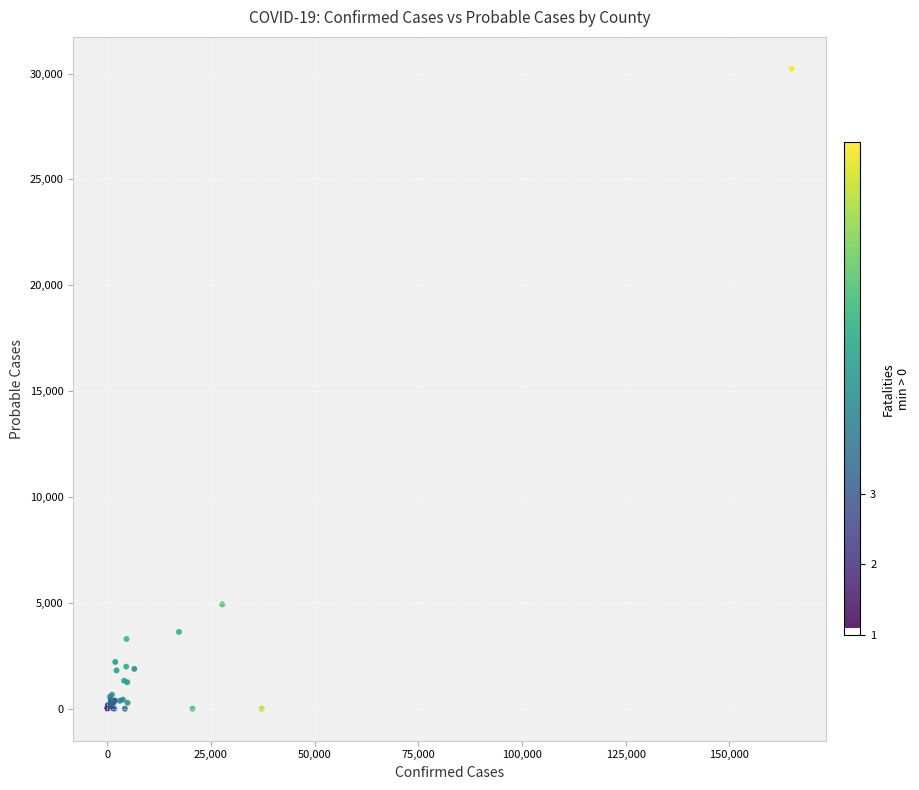

What Y value in the scatter plot is closest to 15112?

4926